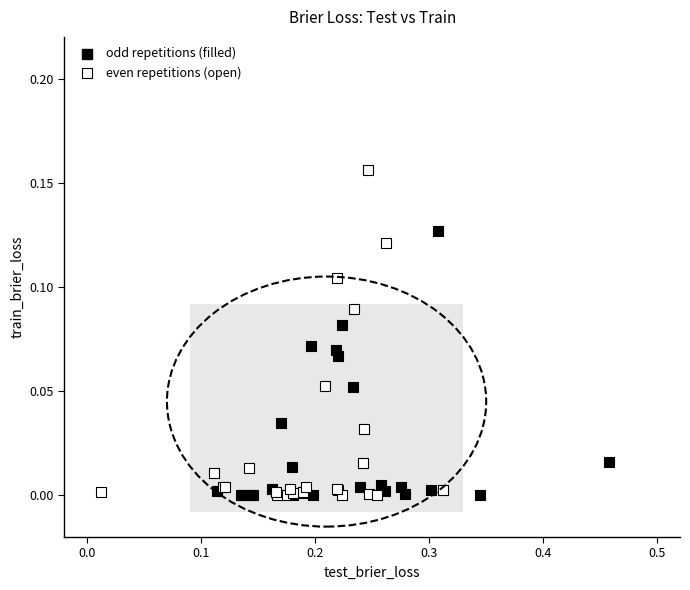

Which series has the widest spread of Y values?

even repetitions (open)